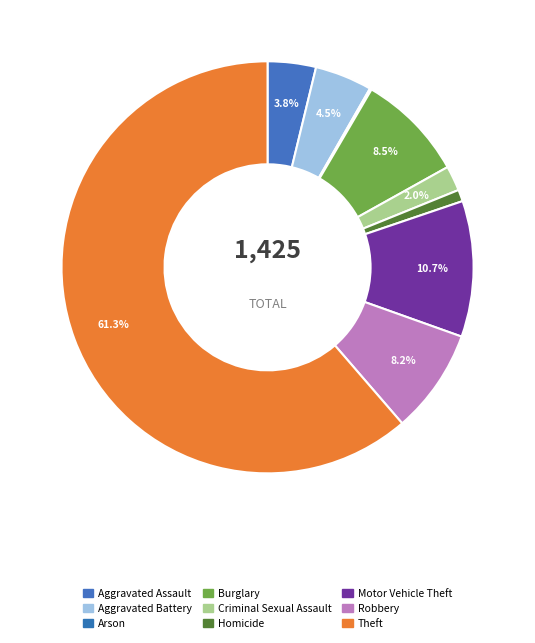

Approximately how many times larger is the value at Aggravated Battery compared to Arson?

32.0